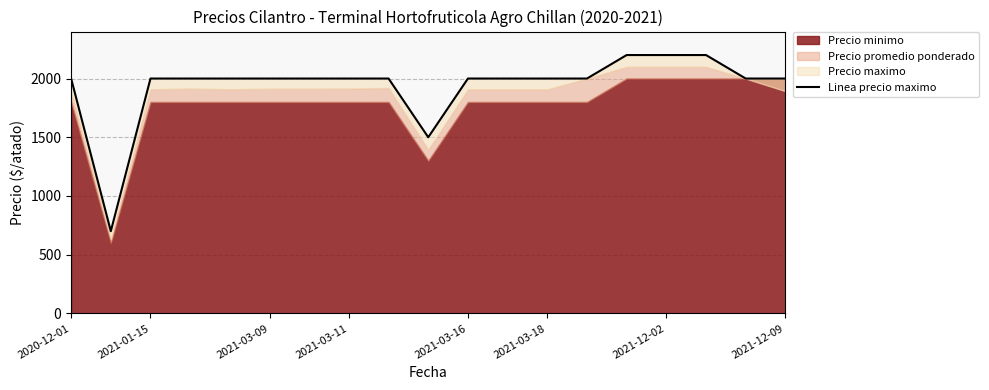

Between 2021-03-11 and 11, which is larger?

2021-03-11